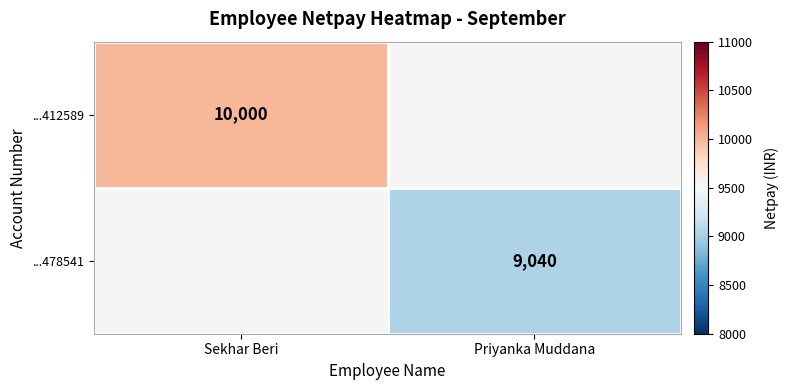

Which category has the lowest value across all series?

Priyanka Muddana